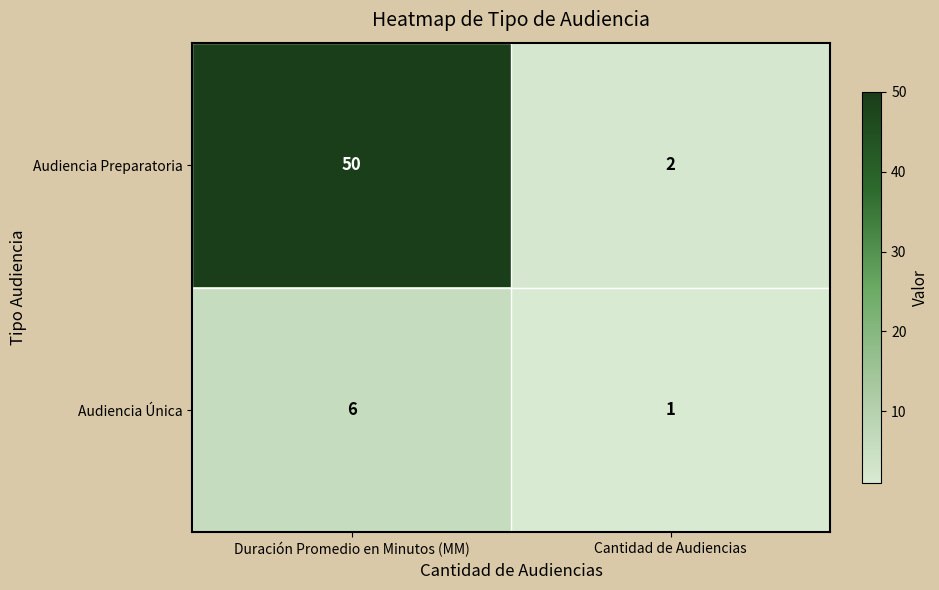

At which category does the chart reach its minimum across all series?

Cantidad de Audiencias